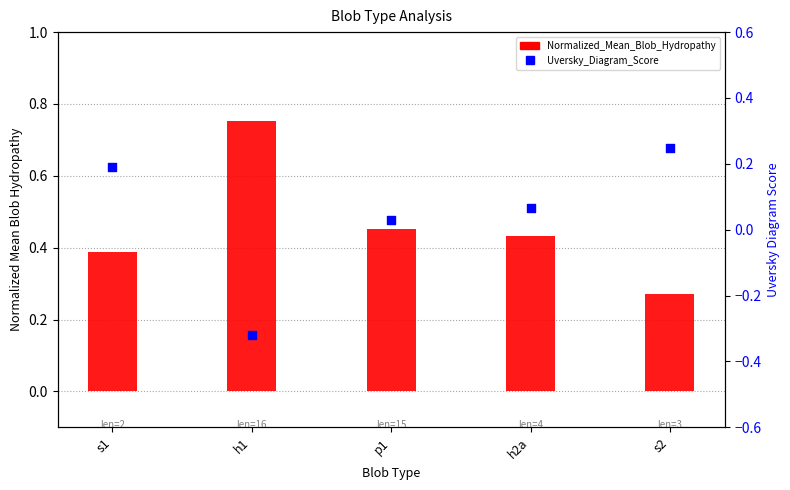

Which series reaches the minimum Y coordinate?

Uversky_Diagram_Score